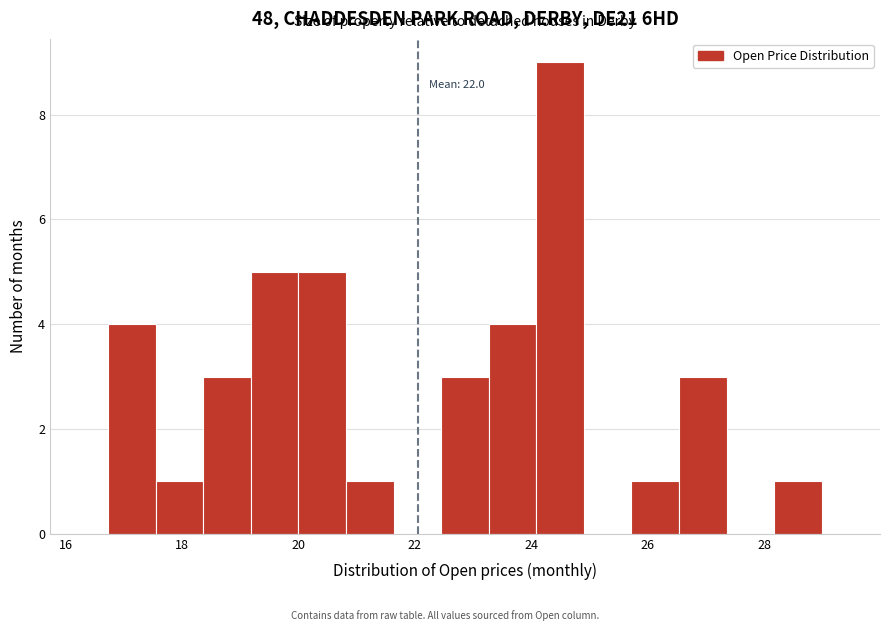

Which range on the x-axis has the tallest bar?

24.0 to 25.0